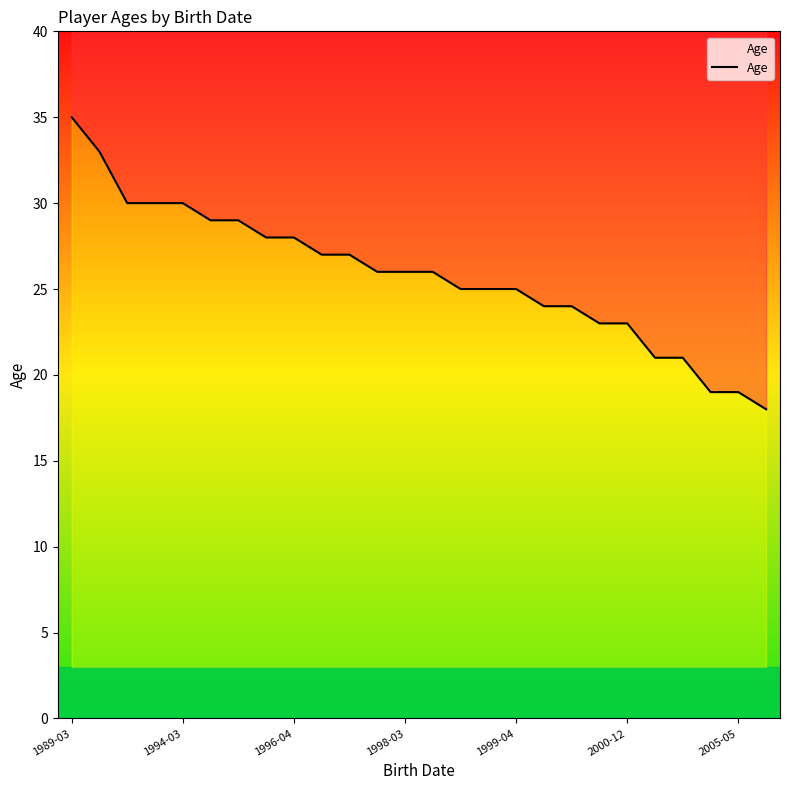

How many lines are shown in the chart?

1